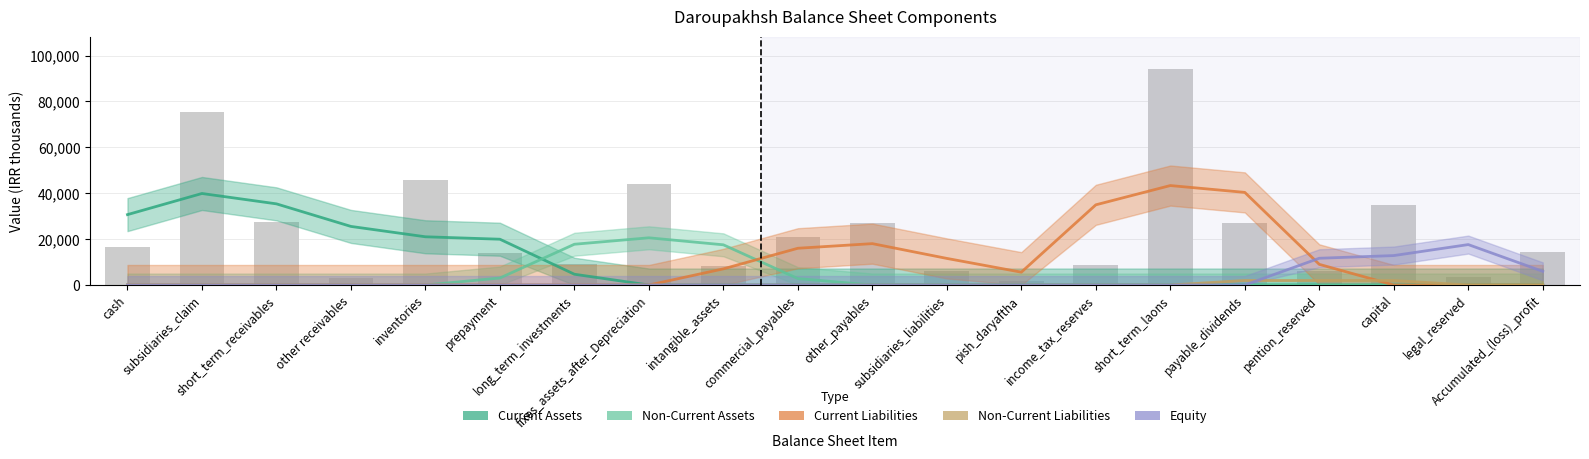

Is the value of Equity at other_payables greater than the value of Current Assets at short_term_laons?

No